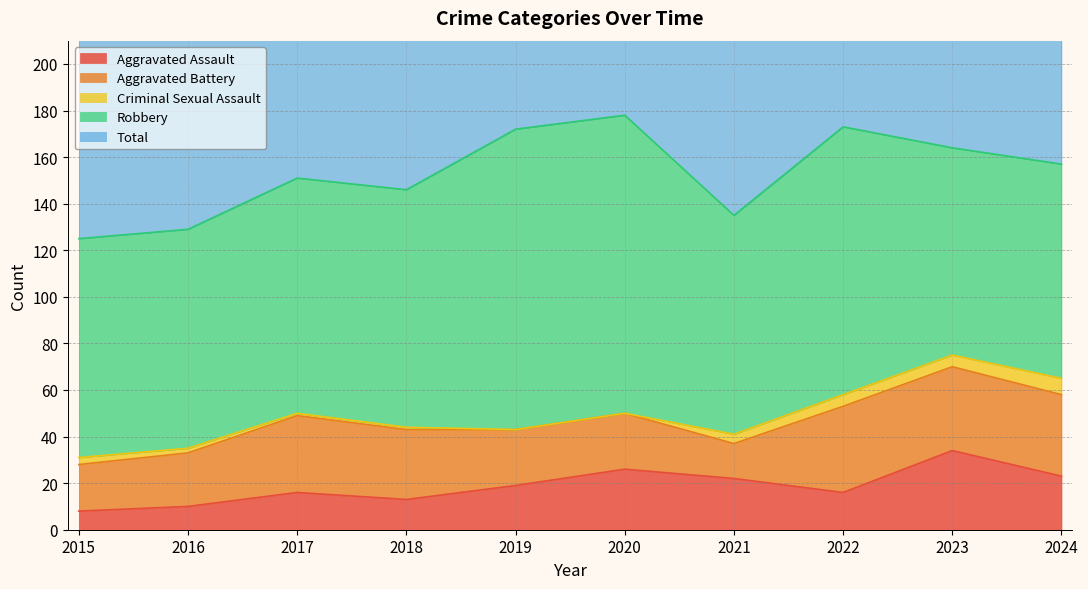

What is the value of the Criminal Sexual Assault point at the 3rd from the left?

1